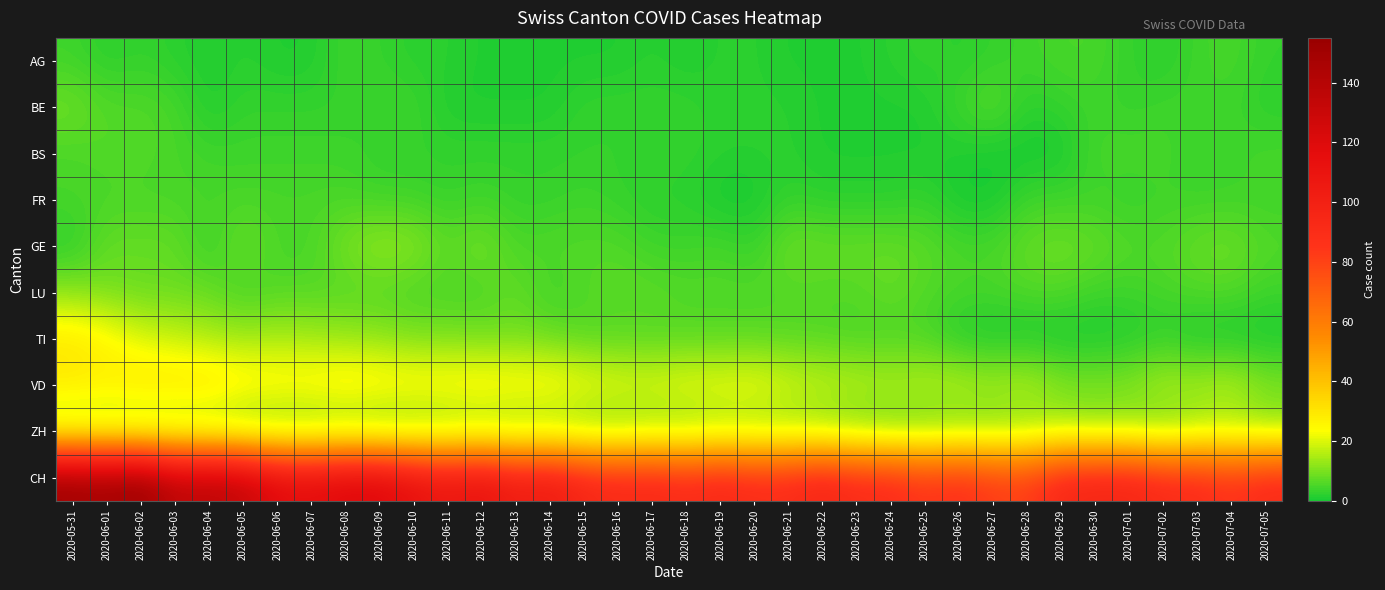

Which label corresponds to the smallest value in the chart?

2020-06-27